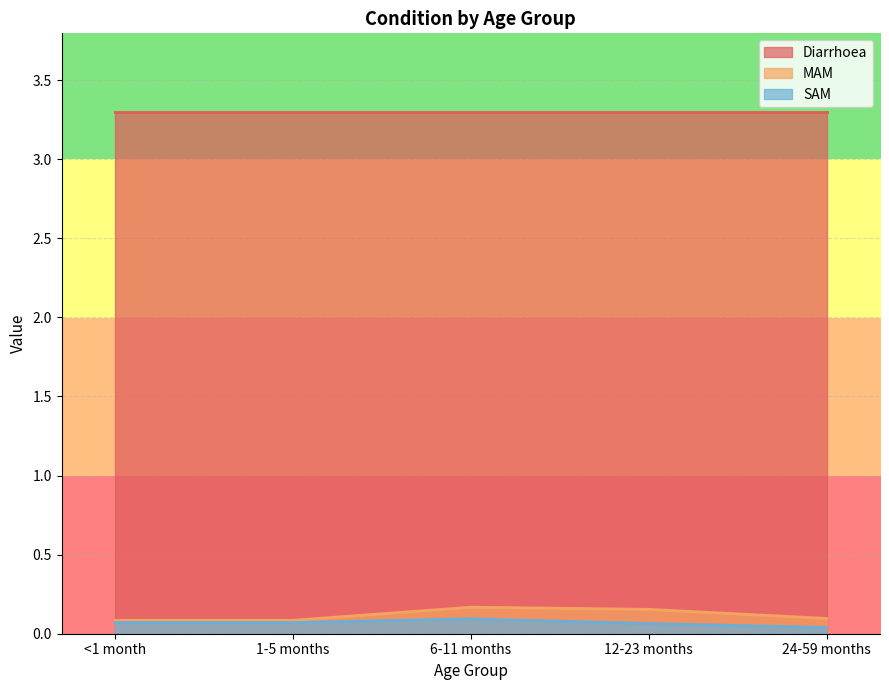

List the series in order of their peak value, lowest first.

SAM, MAM, Diarrhoea